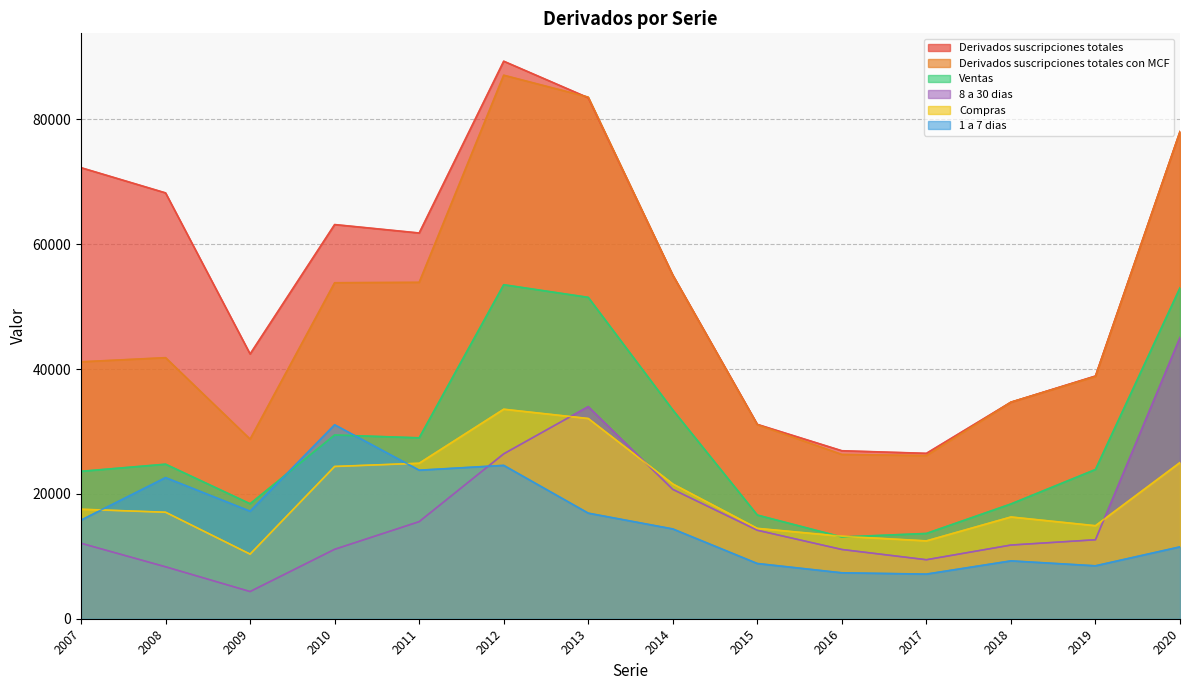

At which category does Compras reach its first local valley?

2009